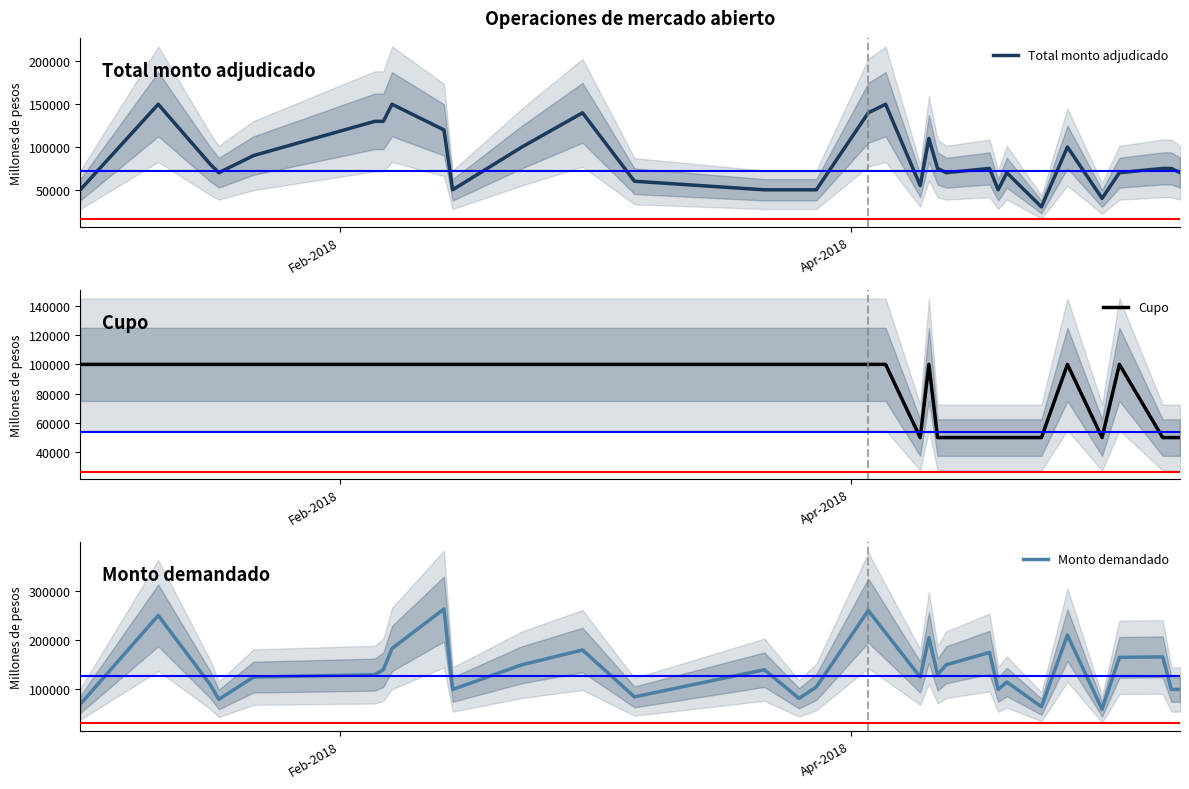

What is the label of the 31st point from the right?

Apr-2018